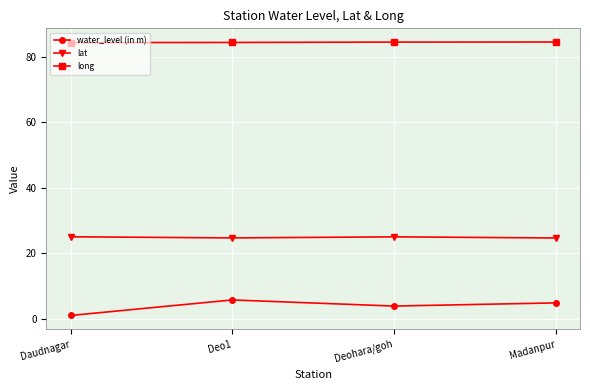

True or false: long and water_level (in m) intersect in this chart.

False